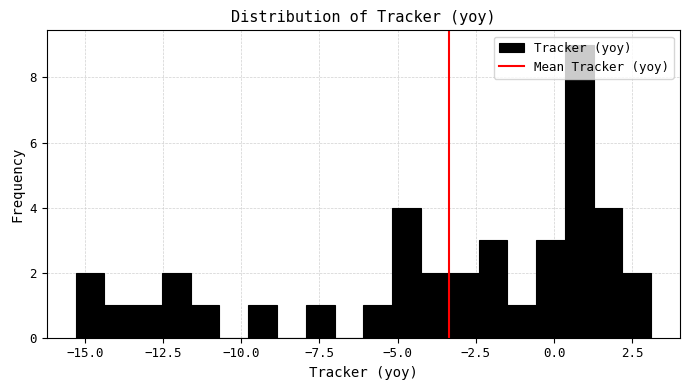

Read against the x-axis, roughly where is the centre of the tallest bar?

1.0